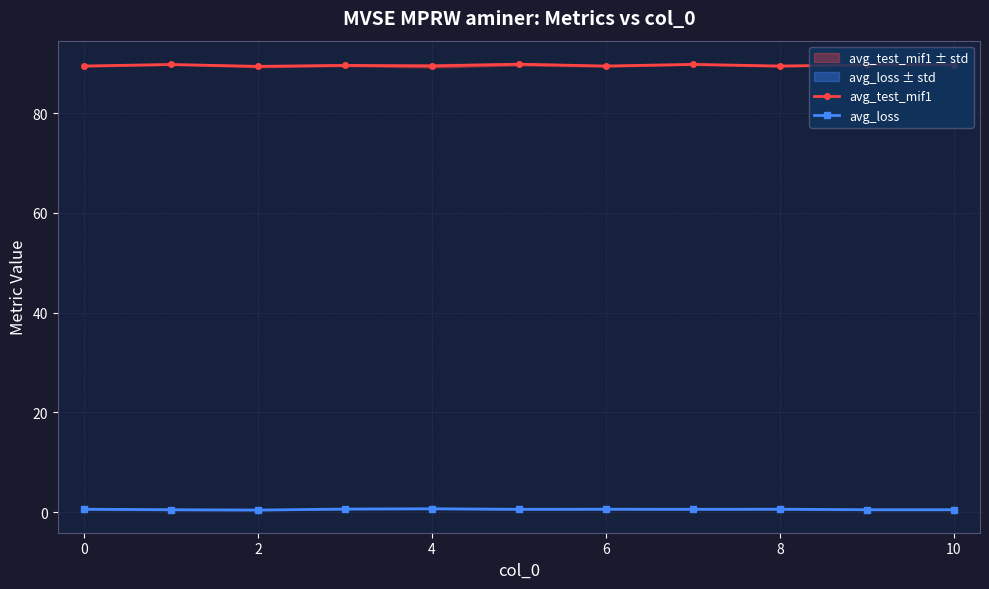

True or false: avg_test_mif1 and avg_loss intersect in this chart.

False